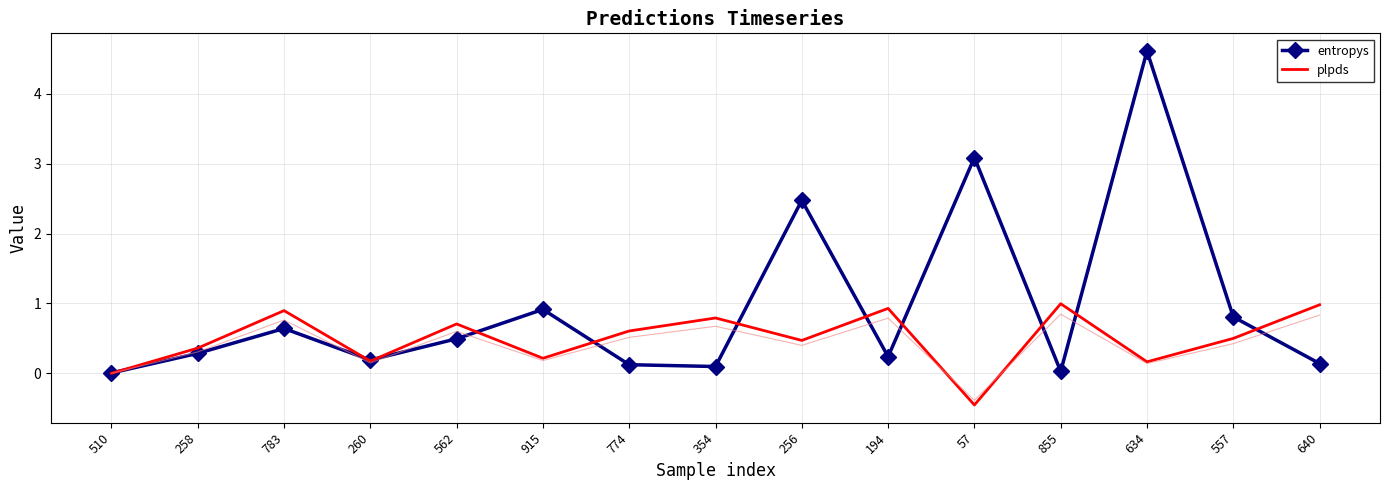

At which label is plpds closest to 0?

510